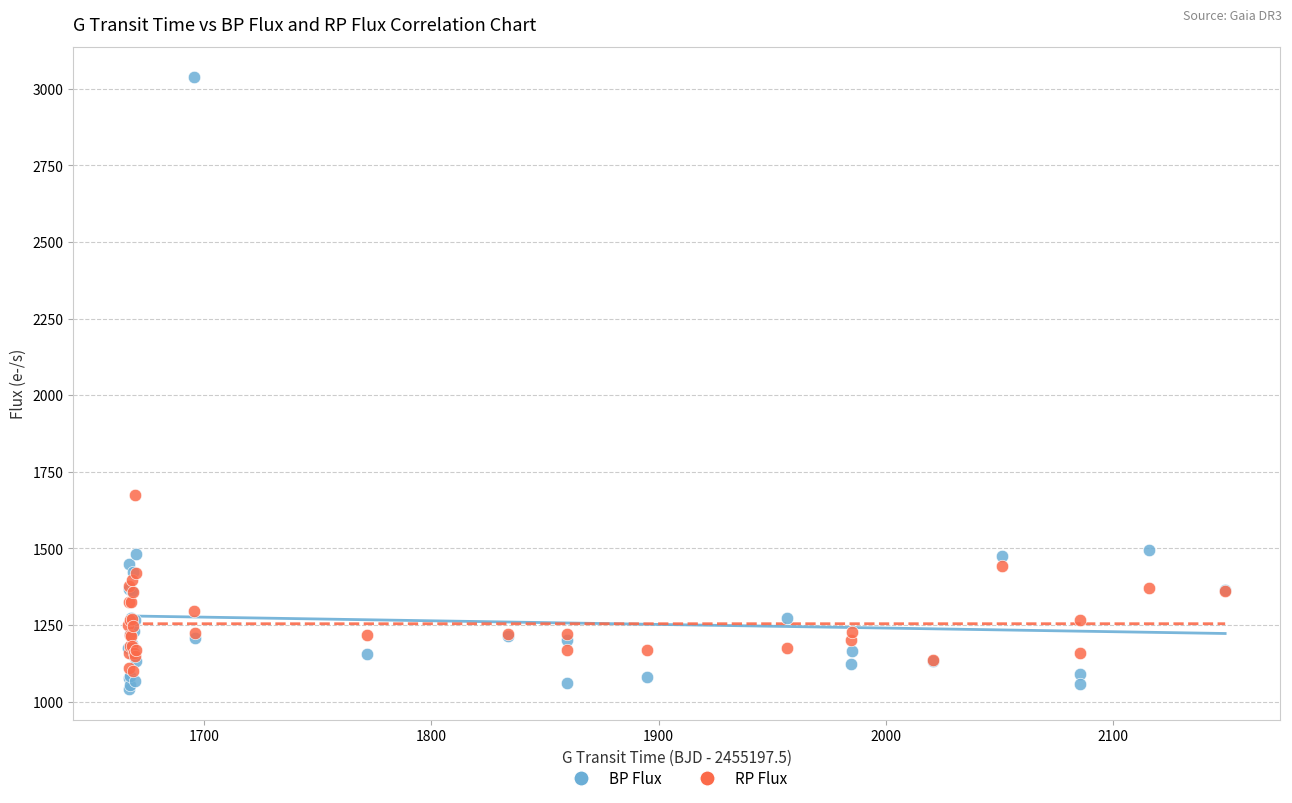

Across all series, what Y value is closest to 2038?

1675.7